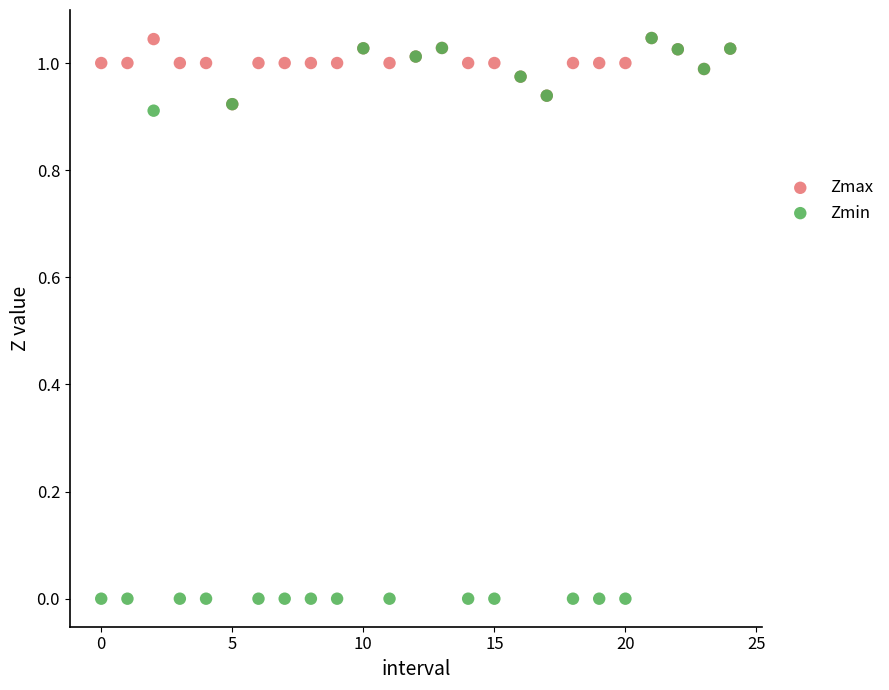

What are all the series names shown in the legend?

Zmax, Zmin